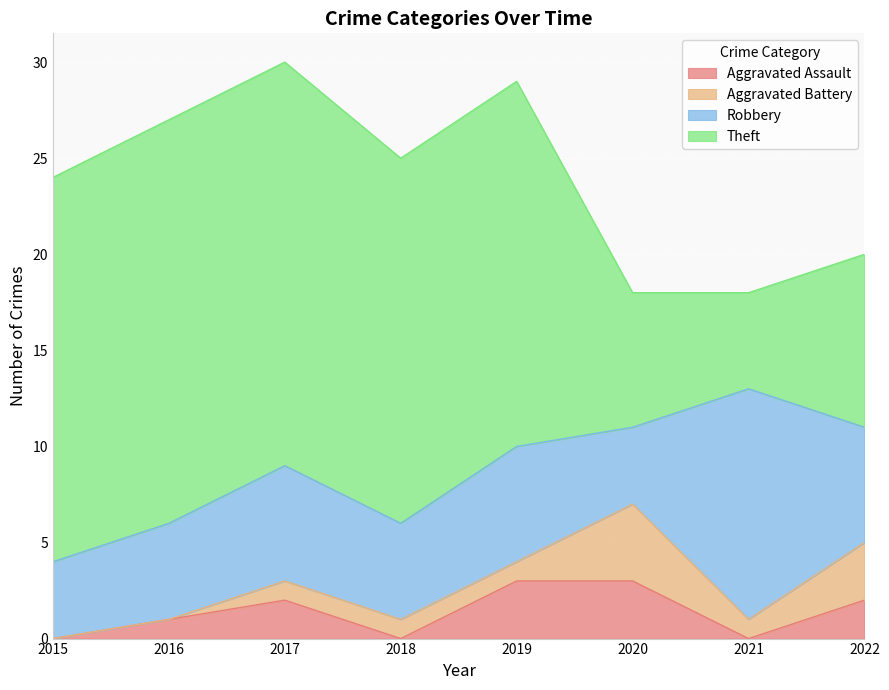

Which category has the highest value across all series?

2016